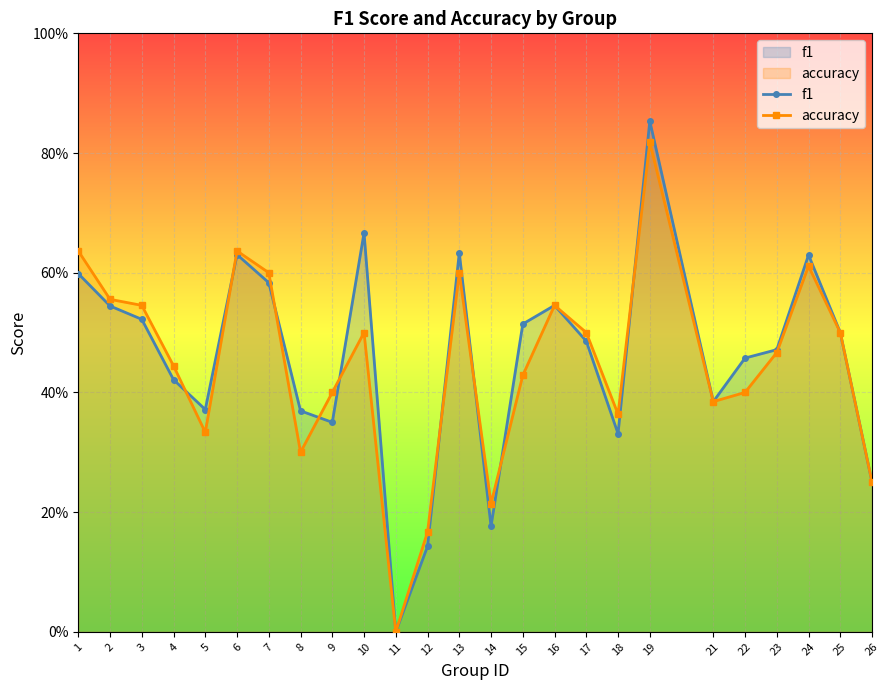

What is the sum of all f1 values?

11.4